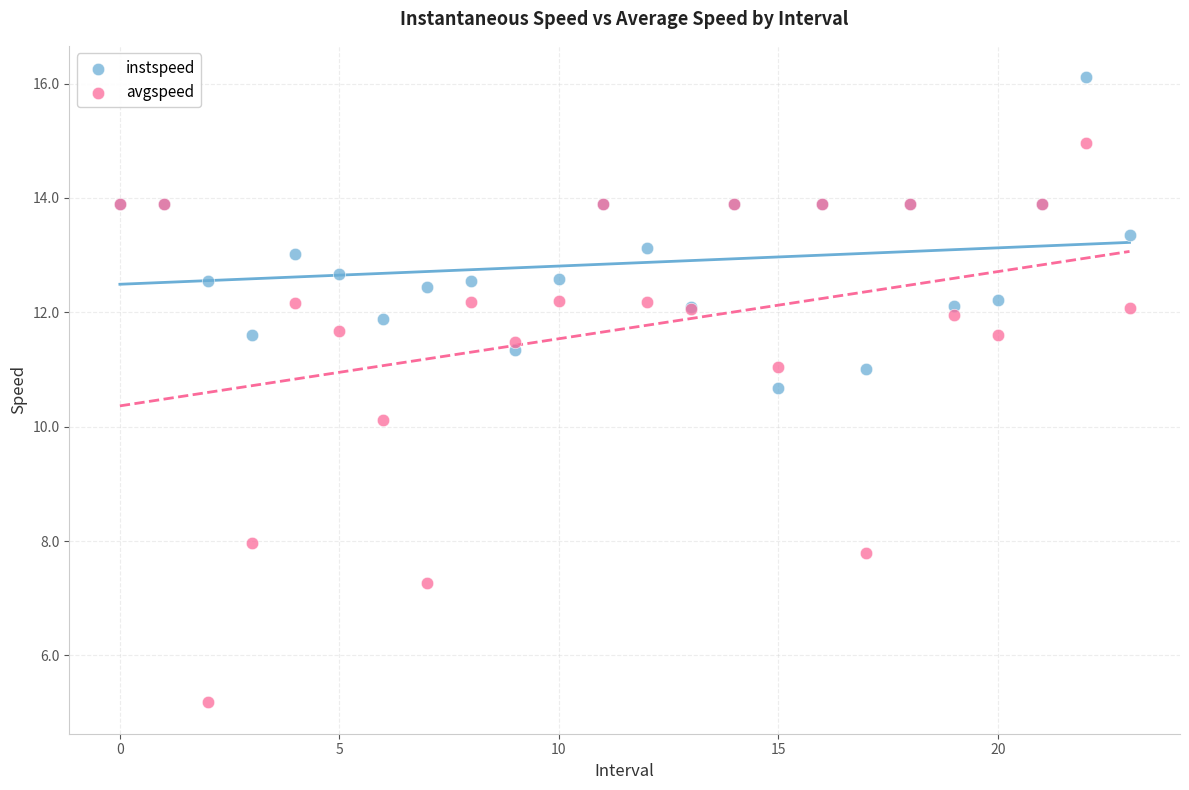

Which series reaches the maximum Y coordinate?

instspeed